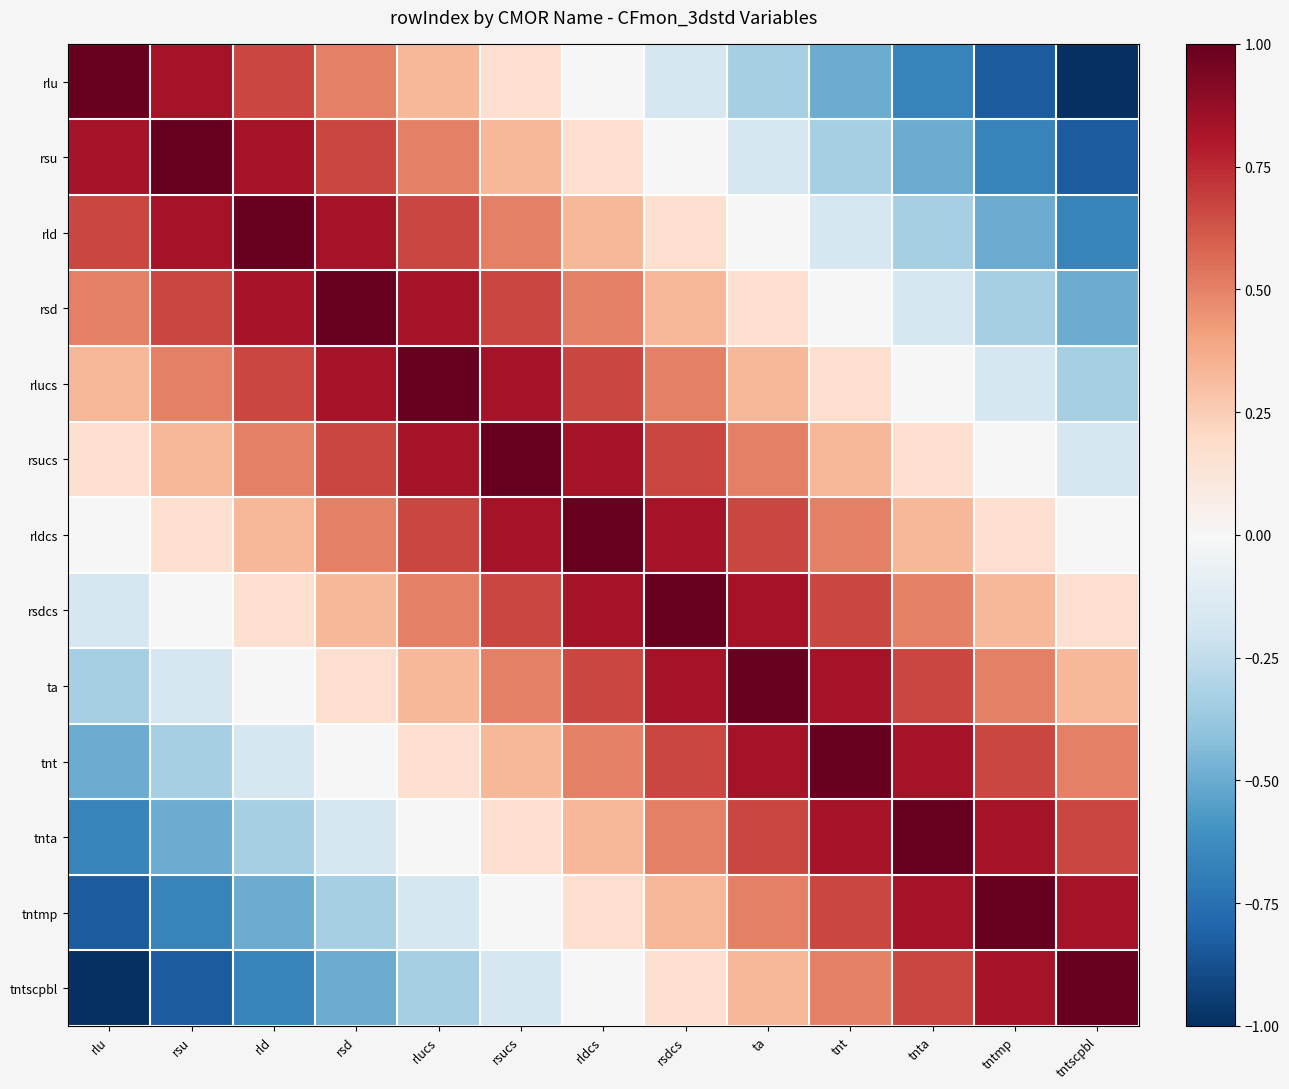

Reading left to right, extract all data points from this chart.

rlu: rlu=1.0	rsu=0.8	rld=0.7	rsd=0.5	rlucs=0.3	rsucs=0.2	rldcs=0.0	rsdcs=-0.2	ta=-0.3	tnt=-0.5	tnta=-0.7	tntmp=-0.8	tntscpbl=-1.0
rsu: rlu=0.8	rsu=1.0	rld=0.8	rsd=0.7	rlucs=0.5	rsucs=0.3	rldcs=0.2	rsdcs=0.0	ta=-0.2	tnt=-0.3	tnta=-0.5	tntmp=-0.7	tntscpbl=-0.8
rld: rlu=0.7	rsu=0.8	rld=1.0	rsd=0.8	rlucs=0.7	rsucs=0.5	rldcs=0.3	rsdcs=0.2	ta=0.0	tnt=-0.2	tnta=-0.3	tntmp=-0.5	tntscpbl=-0.7
rsd: rlu=0.5	rsu=0.7	rld=0.8	rsd=1.0	rlucs=0.8	rsucs=0.7	rldcs=0.5	rsdcs=0.3	ta=0.2	tnt=0.0	tnta=-0.2	tntmp=-0.3	tntscpbl=-0.5
rlucs: rlu=0.3	rsu=0.5	rld=0.7	rsd=0.8	rlucs=1.0	rsucs=0.8	rldcs=0.7	rsdcs=0.5	ta=0.3	tnt=0.2	tnta=0.0	tntmp=-0.2	tntscpbl=-0.3
rsucs: rlu=0.2	rsu=0.3	rld=0.5	rsd=0.7	rlucs=0.8	rsucs=1.0	rldcs=0.8	rsdcs=0.7	ta=0.5	tnt=0.3	tnta=0.2	tntmp=0.0	tntscpbl=-0.2
rldcs: rlu=0.0	rsu=0.2	rld=0.3	rsd=0.5	rlucs=0.7	rsucs=0.8	rldcs=1.0	rsdcs=0.8	ta=0.7	tnt=0.5	tnta=0.3	tntmp=0.2	tntscpbl=0.0
rsdcs: rlu=-0.2	rsu=0.0	rld=0.2	rsd=0.3	rlucs=0.5	rsucs=0.7	rldcs=0.8	rsdcs=1.0	ta=0.8	tnt=0.7	tnta=0.5	tntmp=0.3	tntscpbl=0.2
ta: rlu=-0.3	rsu=-0.2	rld=0.0	rsd=0.2	rlucs=0.3	rsucs=0.5	rldcs=0.7	rsdcs=0.8	ta=1.0	tnt=0.8	tnta=0.7	tntmp=0.5	tntscpbl=0.3
tnt: rlu=-0.5	rsu=-0.3	rld=-0.2	rsd=0.0	rlucs=0.2	rsucs=0.3	rldcs=0.5	rsdcs=0.7	ta=0.8	tnt=1.0	tnta=0.8	tntmp=0.7	tntscpbl=0.5
tnta: rlu=-0.7	rsu=-0.5	rld=-0.3	rsd=-0.2	rlucs=0.0	rsucs=0.2	rldcs=0.3	rsdcs=0.5	ta=0.7	tnt=0.8	tnta=1.0	tntmp=0.8	tntscpbl=0.7
tntmp: rlu=-0.8	rsu=-0.7	rld=-0.5	rsd=-0.3	rlucs=-0.2	rsucs=0.0	rldcs=0.2	rsdcs=0.3	ta=0.5	tnt=0.7	tnta=0.8	tntmp=1.0	tntscpbl=0.8
tntscpbl: rlu=-1.0	rsu=-0.8	rld=-0.7	rsd=-0.5	rlucs=-0.3	rsucs=-0.2	rldcs=0.0	rsdcs=0.2	ta=0.3	tnt=0.5	tnta=0.7	tntmp=0.8	tntscpbl=1.0